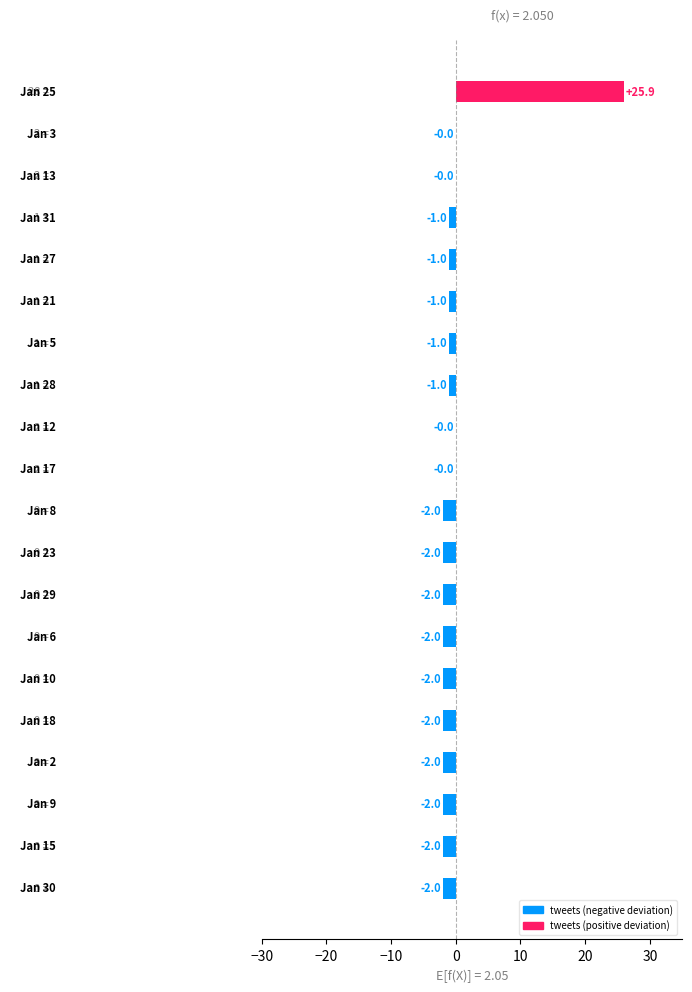

How many positive values are there?

1